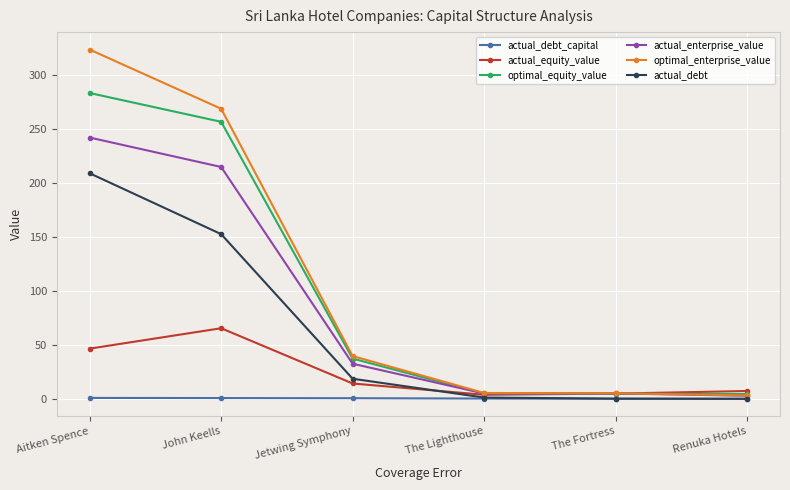

At which category is the sum across all series the highest?

Aitken Spence